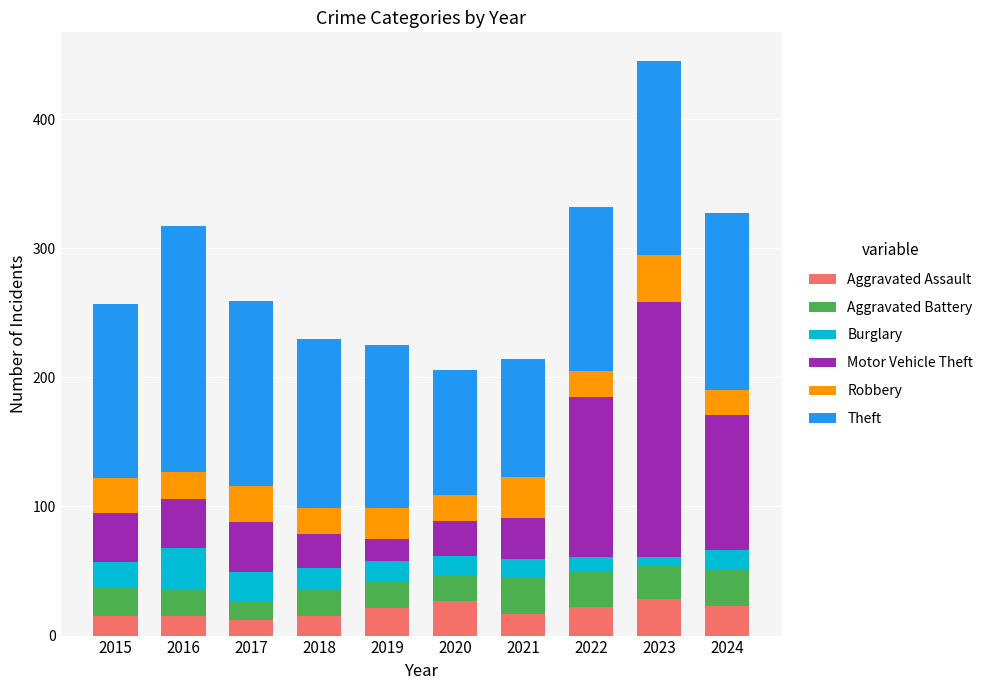

Count the number of data series in this chart.

6